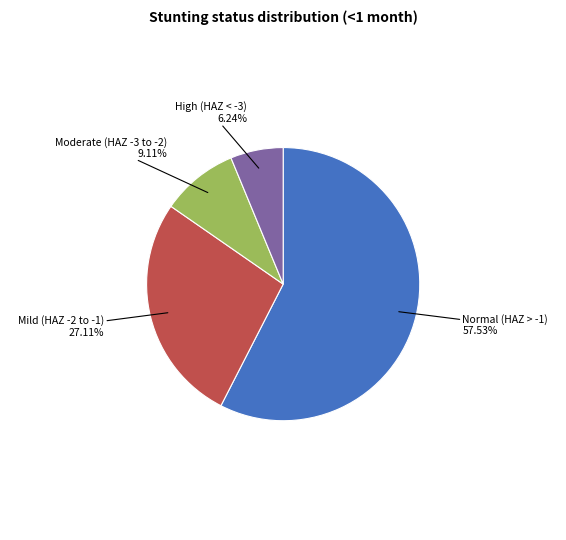

To the nearest percent, what is the difference between the largest and smallest slice percentages?

51%